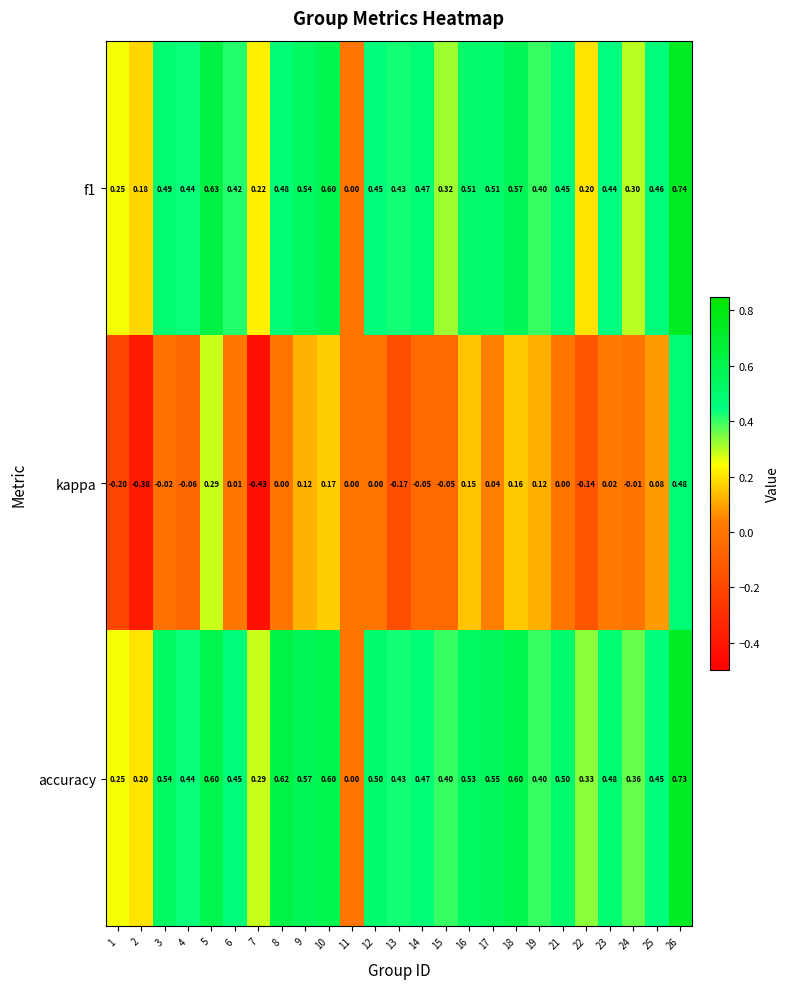

How many distinct data groups are displayed?

3